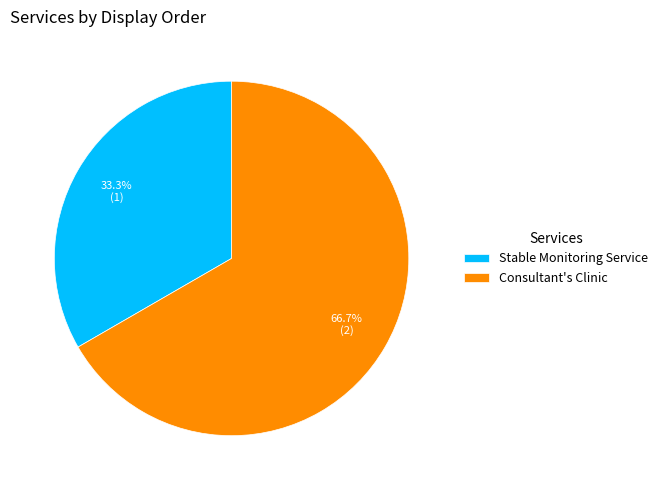

To the nearest percent, what percentage of the pie is Stable Monitoring Service?

33%